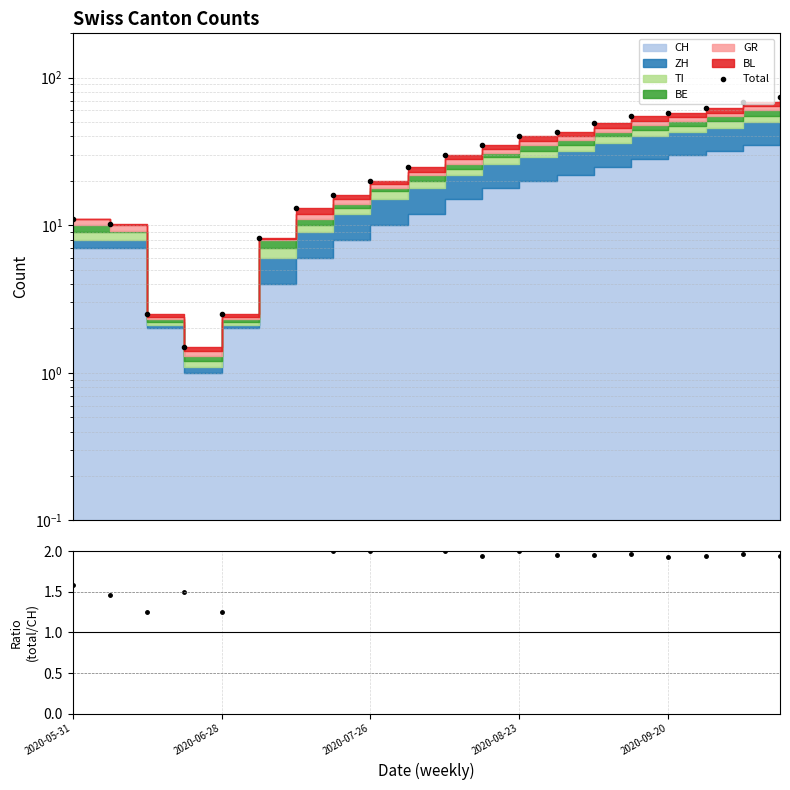

What is the sum of all values?

625.0